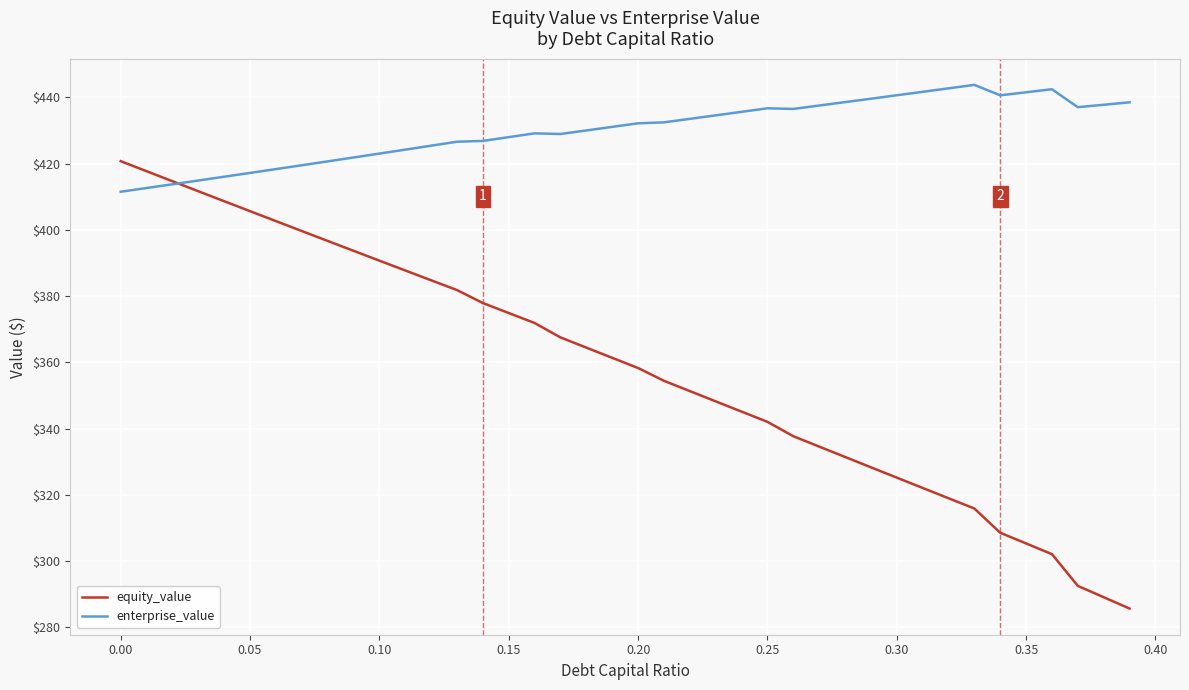

Which series has the largest total across all categories?

enterprise_value